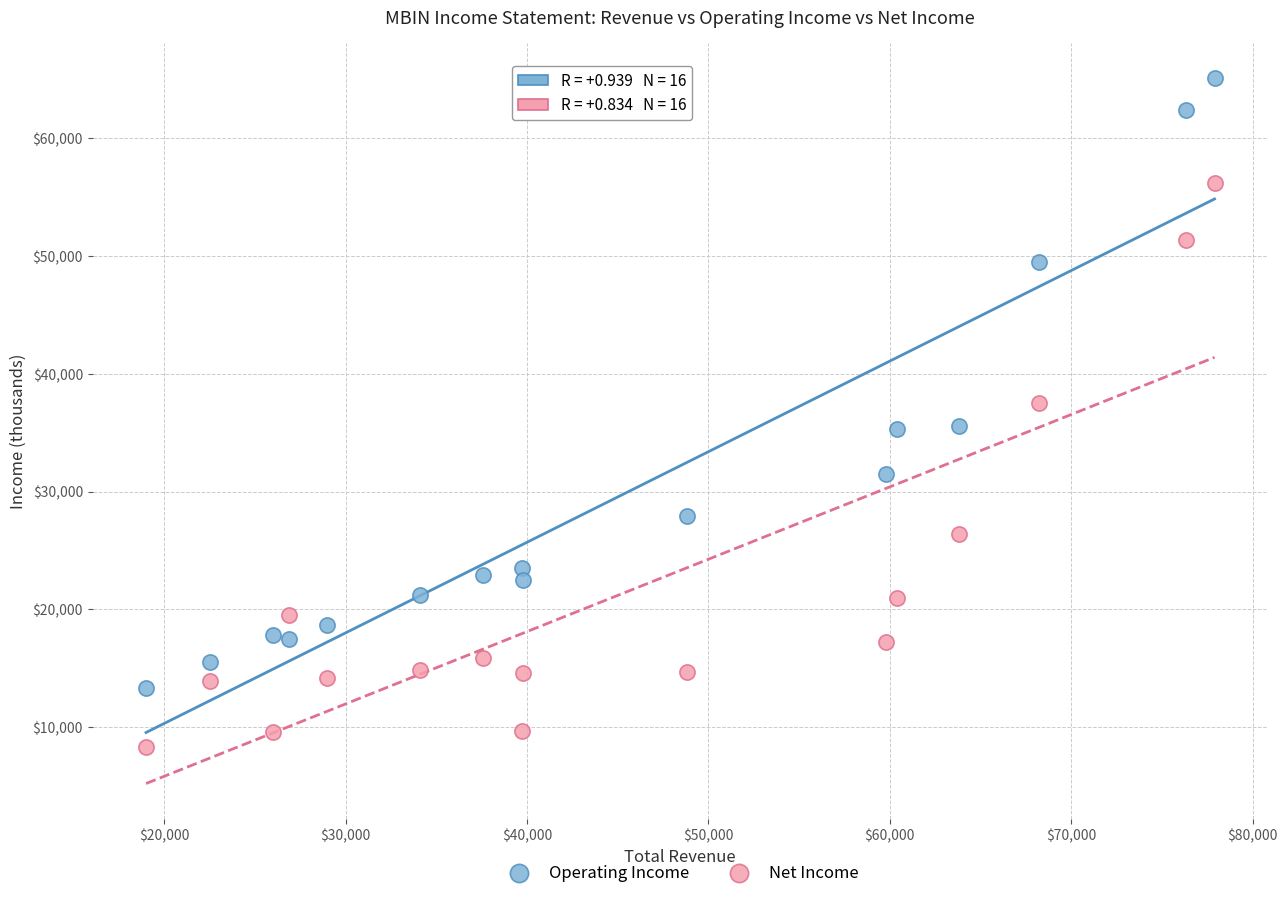

Which series has the widest spread of Y values?

Operating Income